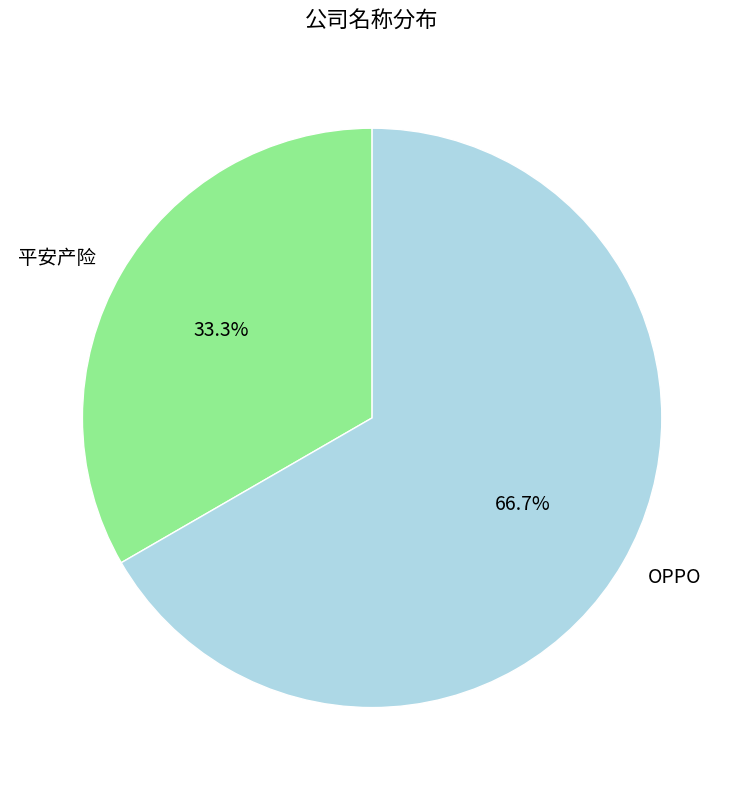

Rank the categories by value from highest to lowest.

OPPO, 平安产险